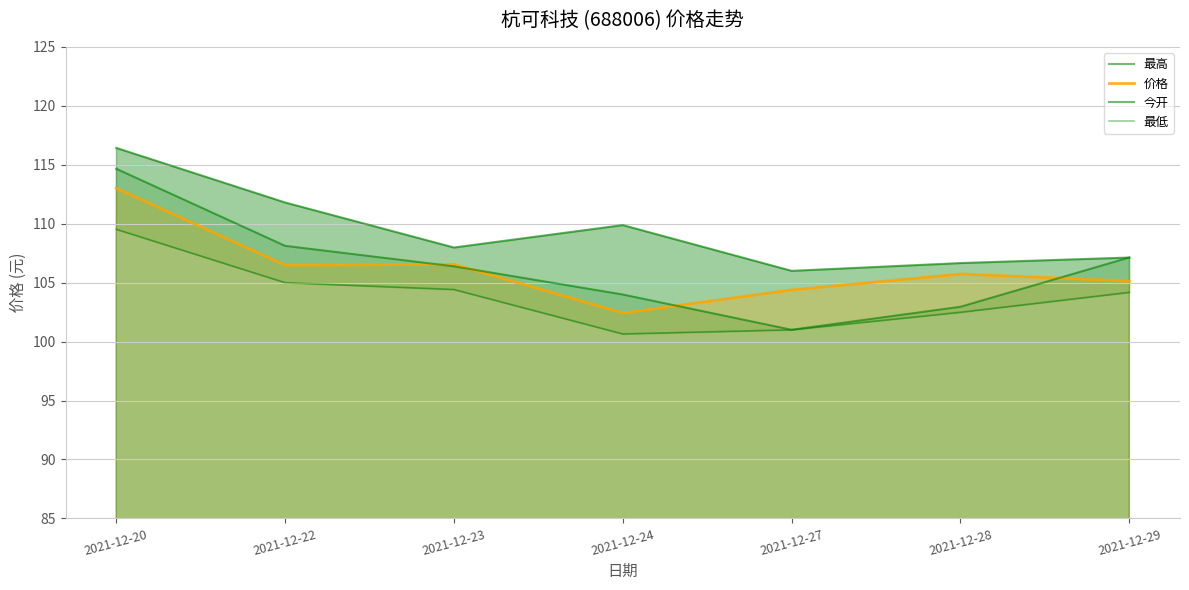

What is the minimum value for 最低?

100.7